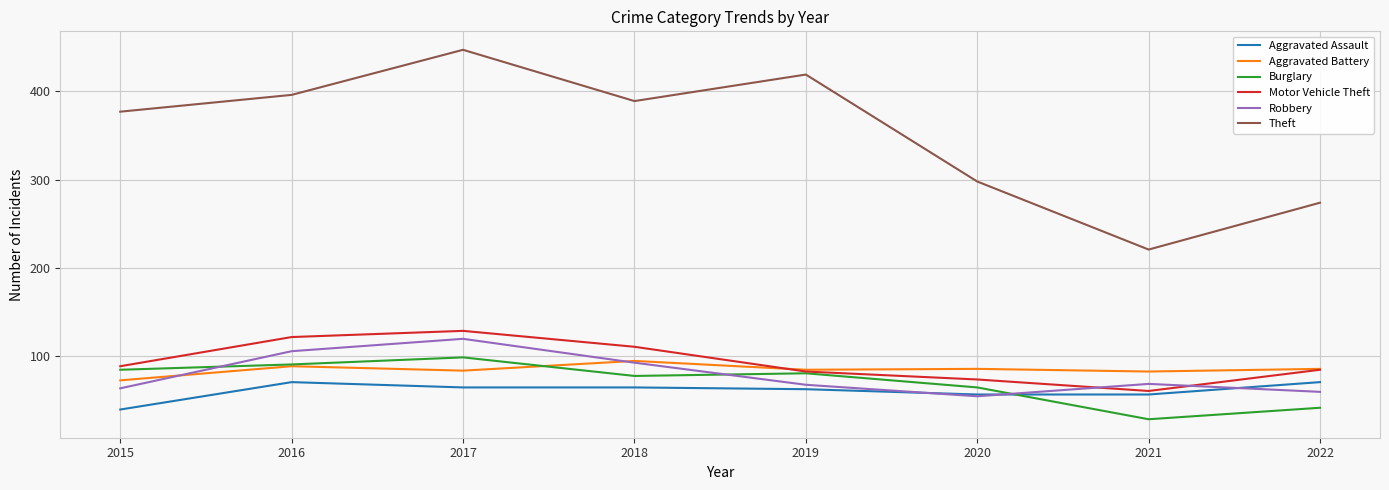

What is the average value of the Aggravated Battery series?

85